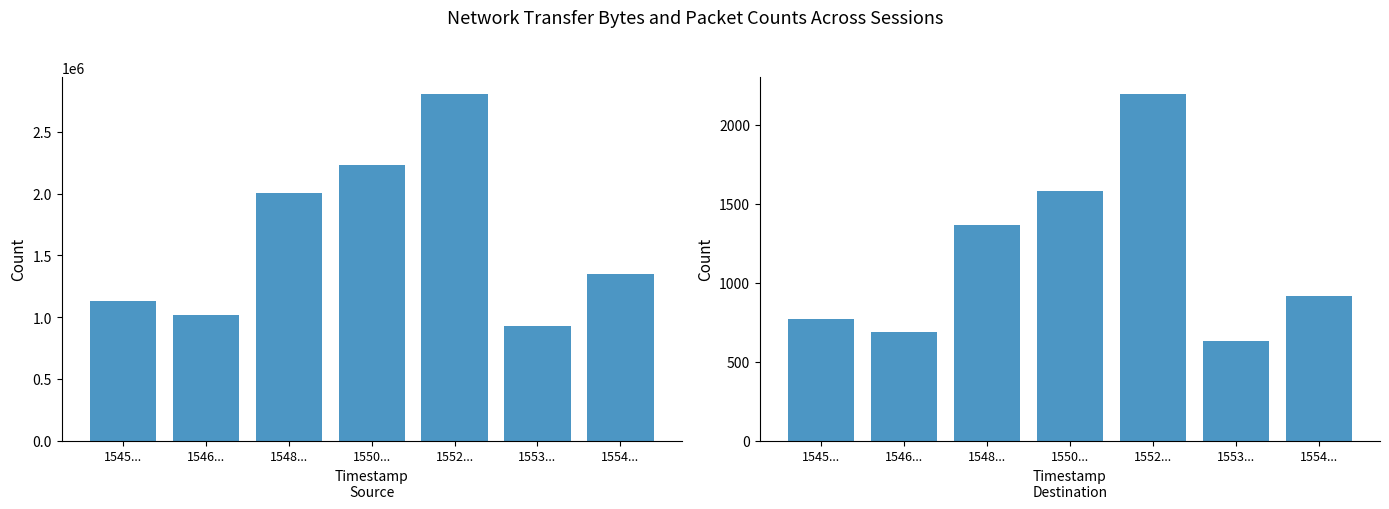

Which category has the lowest value across all series?

1553...